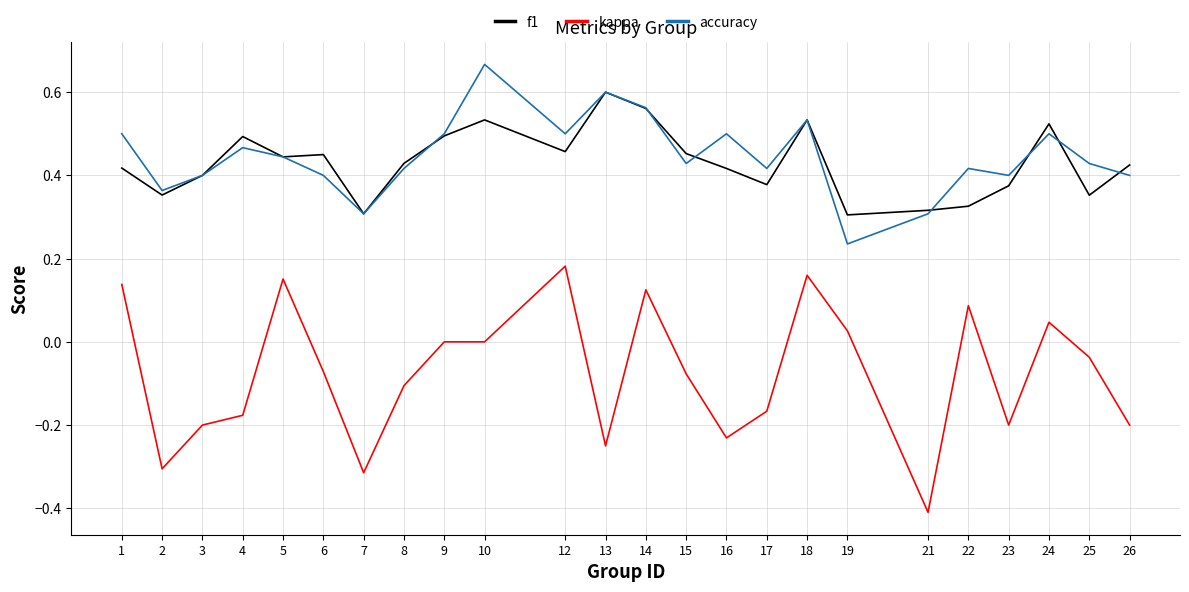

Which label corresponds to the smallest value in the chart?

21